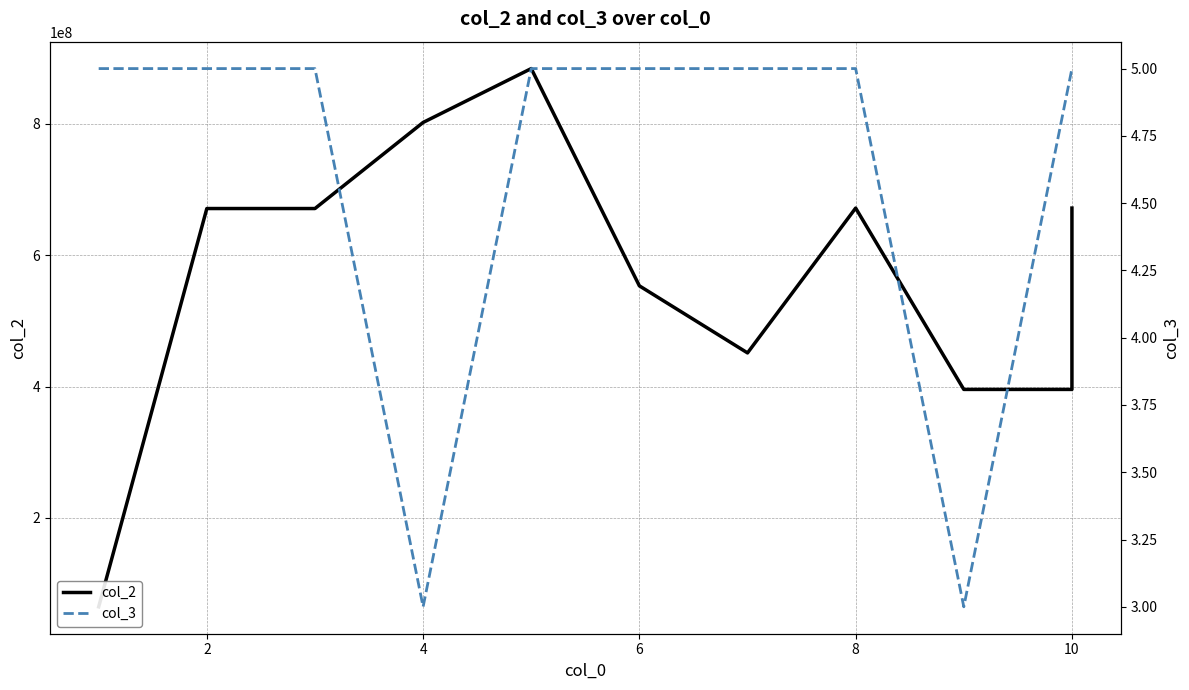

Rank the series by their average value, from lowest to highest.

col_3, col_2